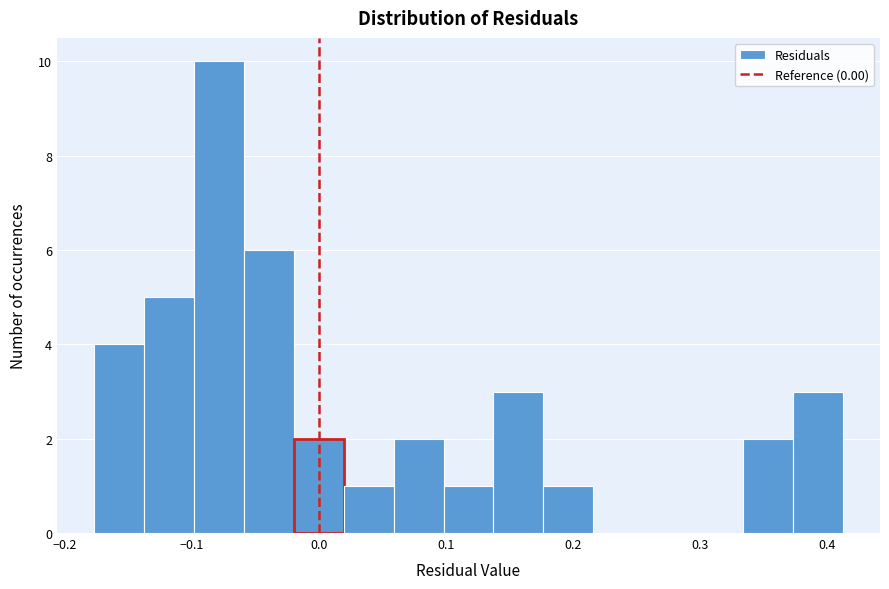

Around what value on the x-axis is the tallest bar? Give the approximate position of its centre, as read against the axis.

-0.08